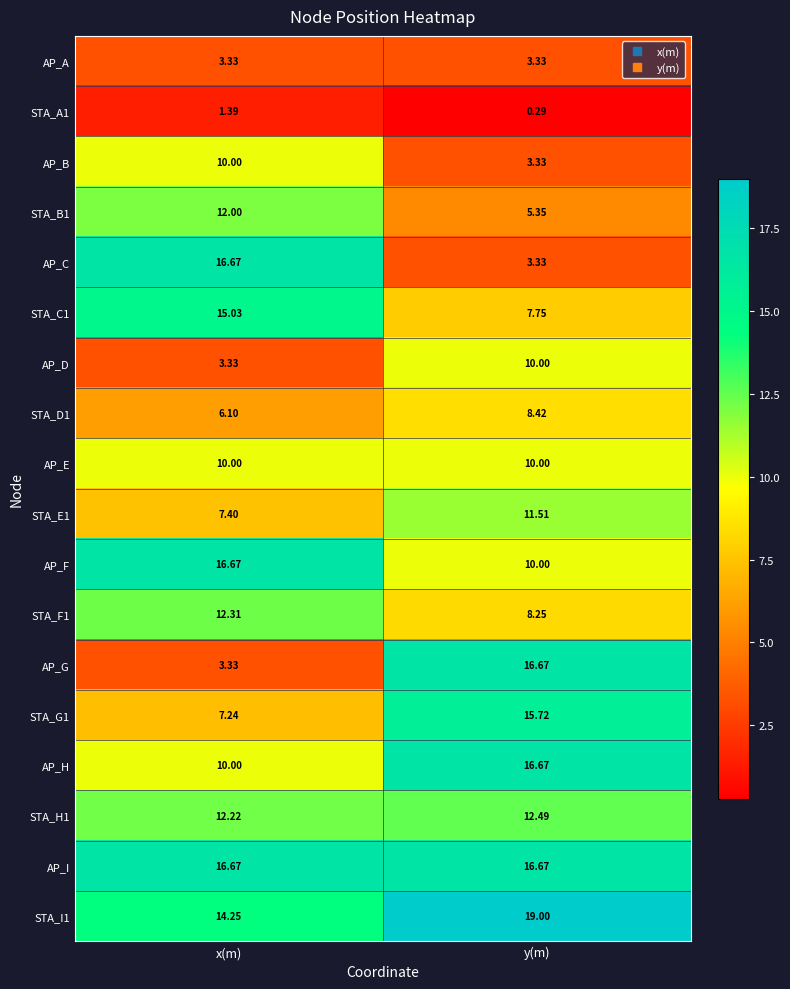

Rank the categories by STA_F1 value from lowest to highest.

y(m), x(m)